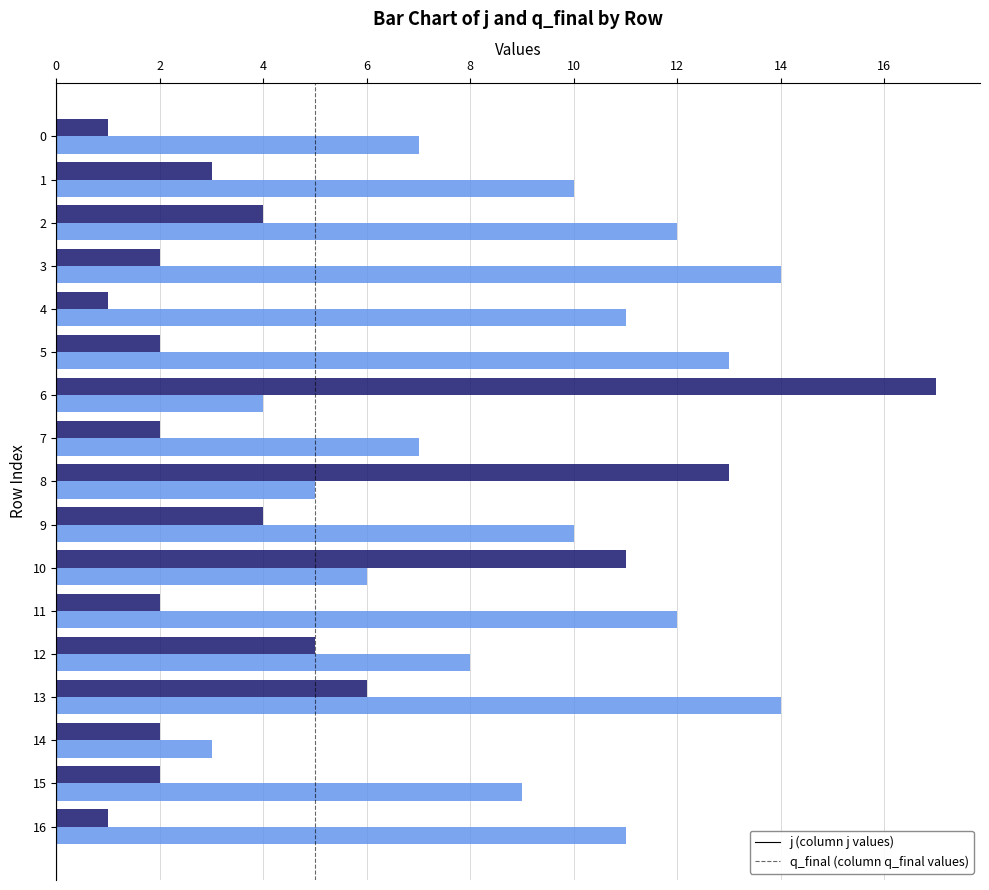

At which category is the sum across all series the highest?

6